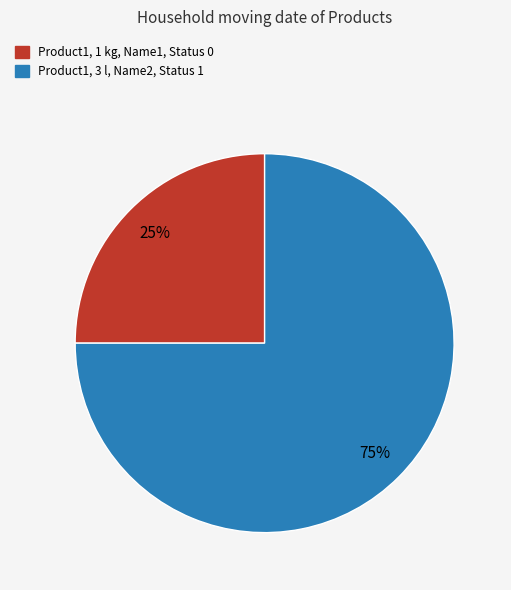

How many slices are in this pie chart?

2